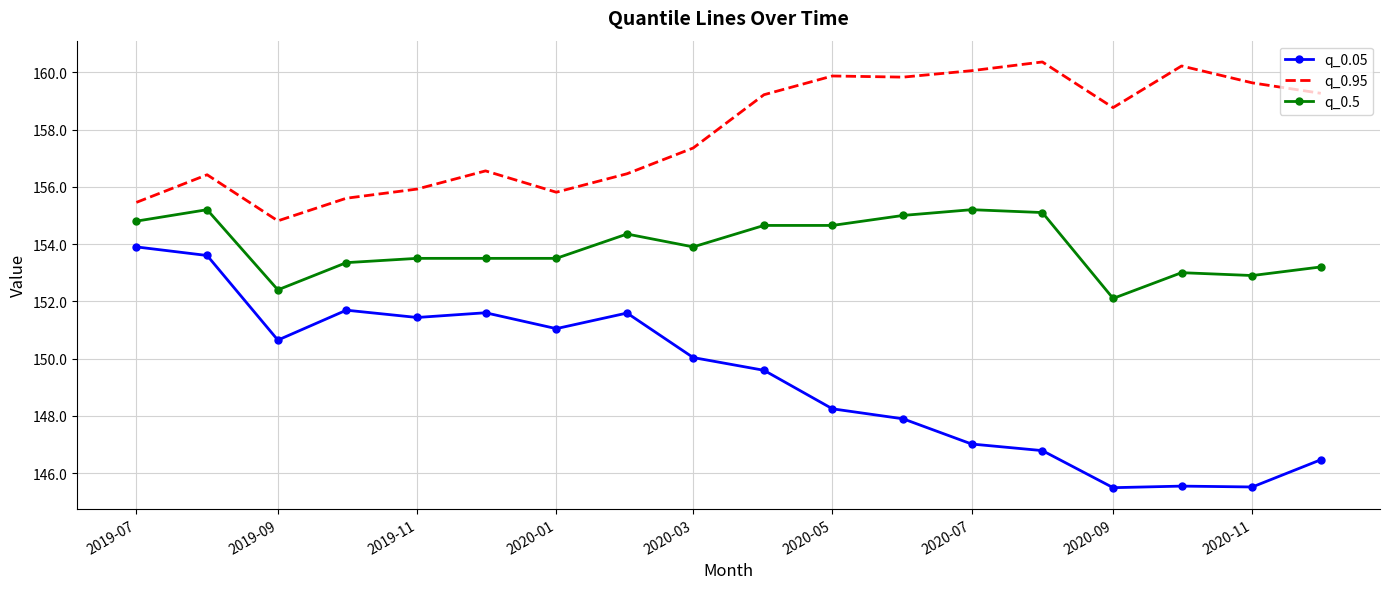

What is the average value of the q_0.05 series?

149.3